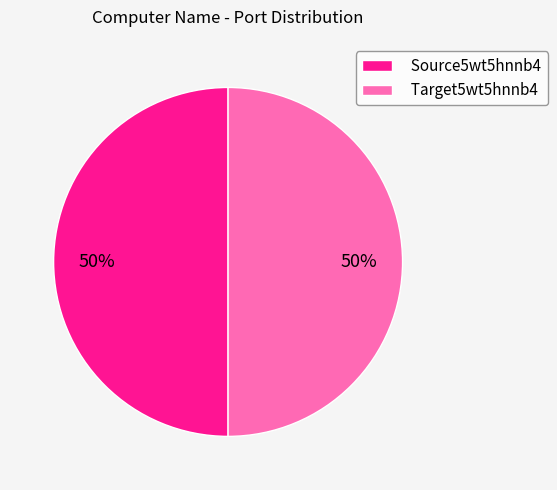

What percentage is the Target5wt5hnnb4 slice, to the nearest percent?

50%